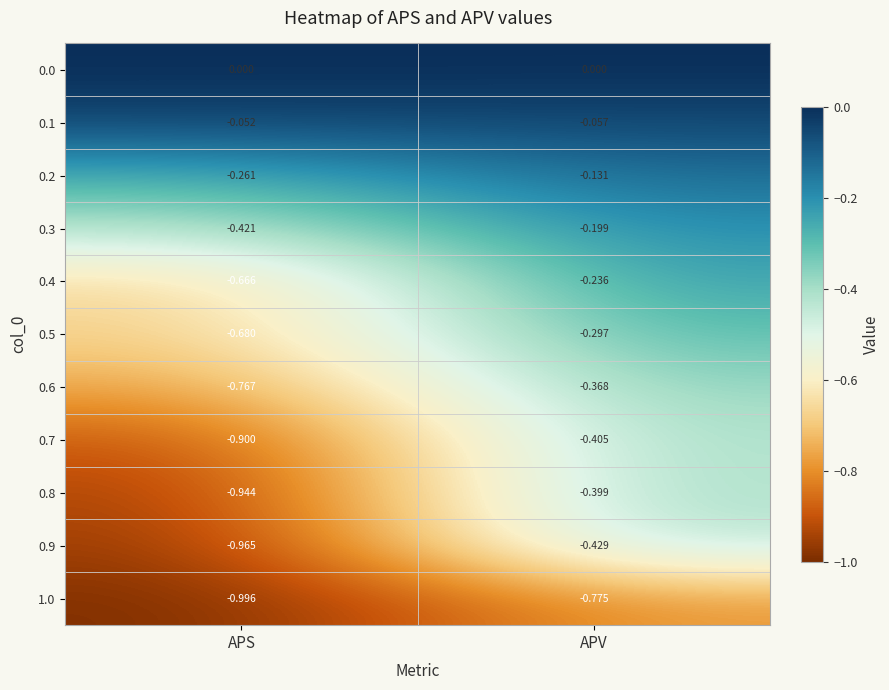

List the labels in order of 0.4 value, smallest first.

APS, APV